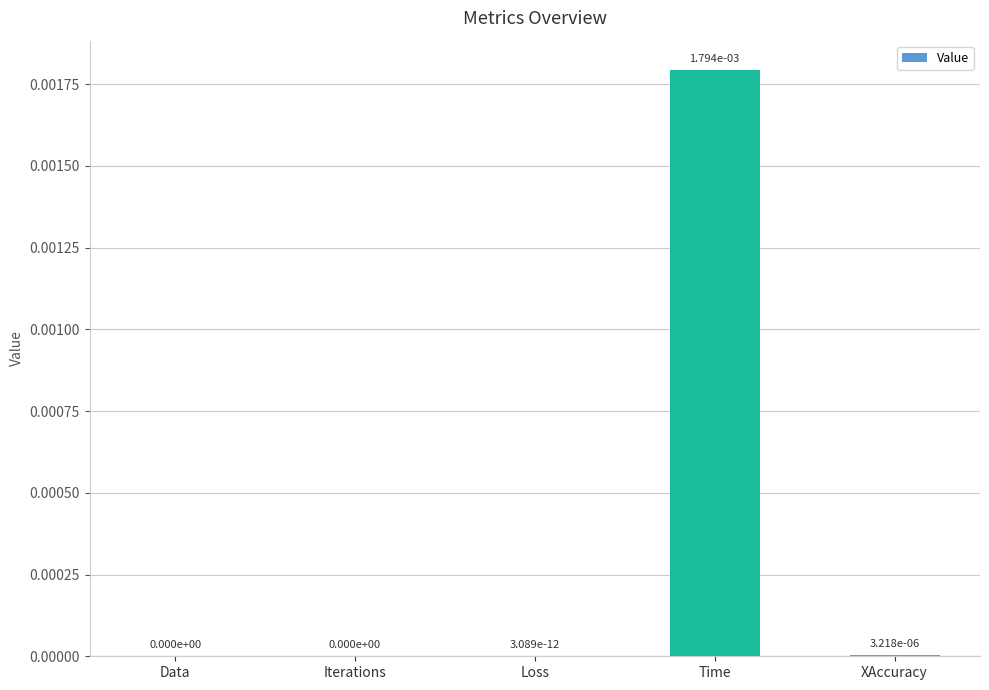

Which category has the highest value across all series?

Time